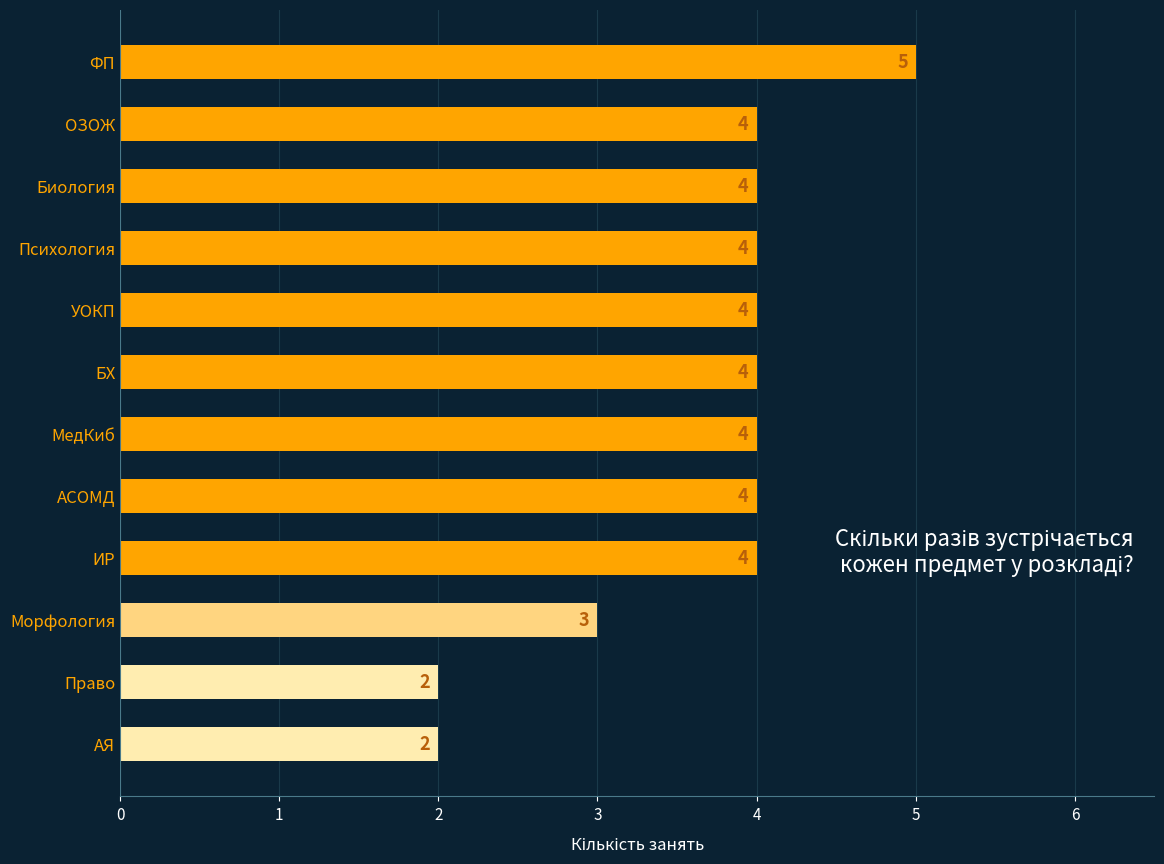

What is the average value?

4